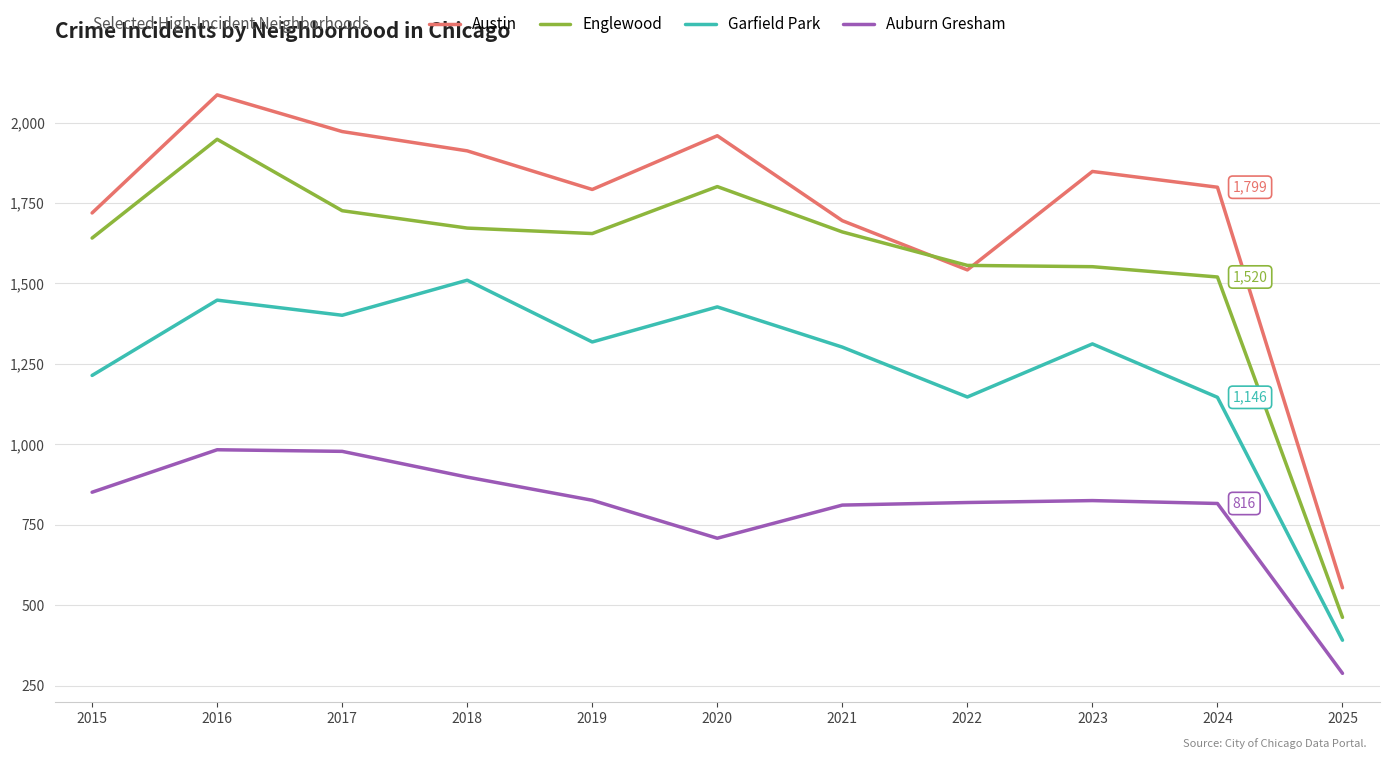

Which series has the widest spread of values?

Austin